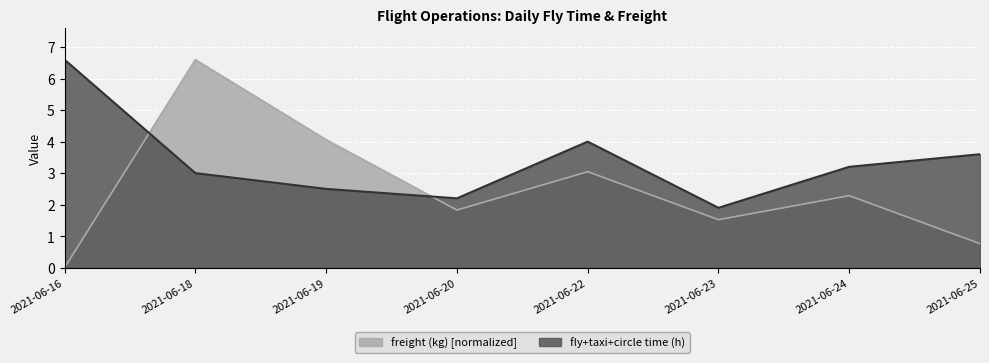

Is it true that fly+taxi+circle time (h) equals 3.5 at 2021-06-20?

False